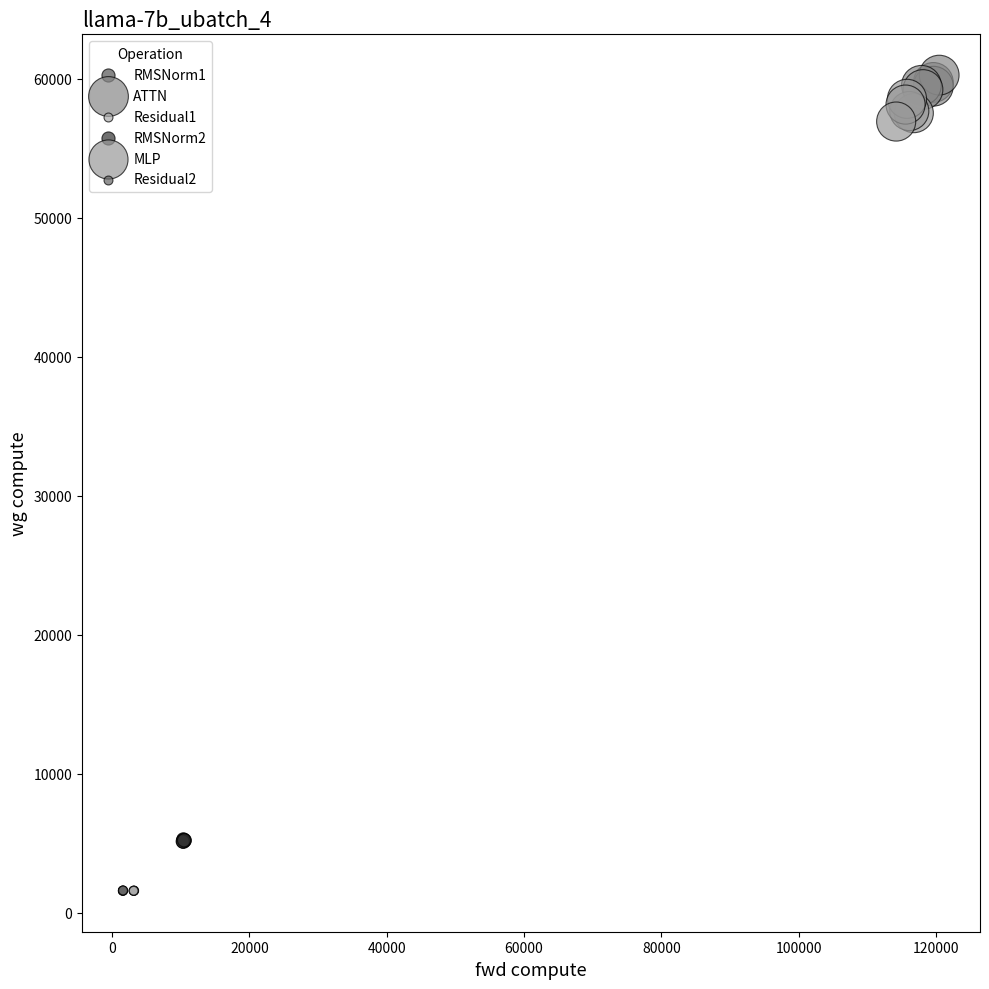

Which series reaches the maximum Y coordinate?

ATTN